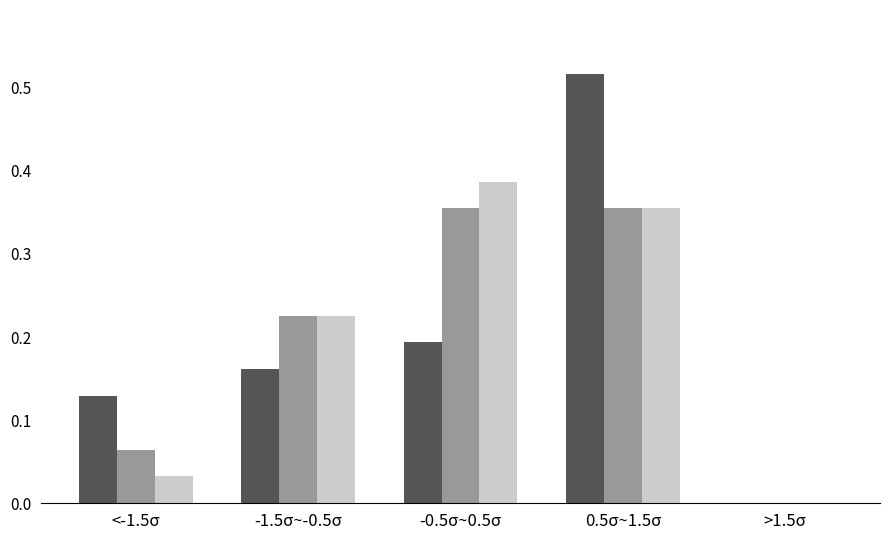

At which category does the chart reach its peak across all series?

0.5σ~1.5σ